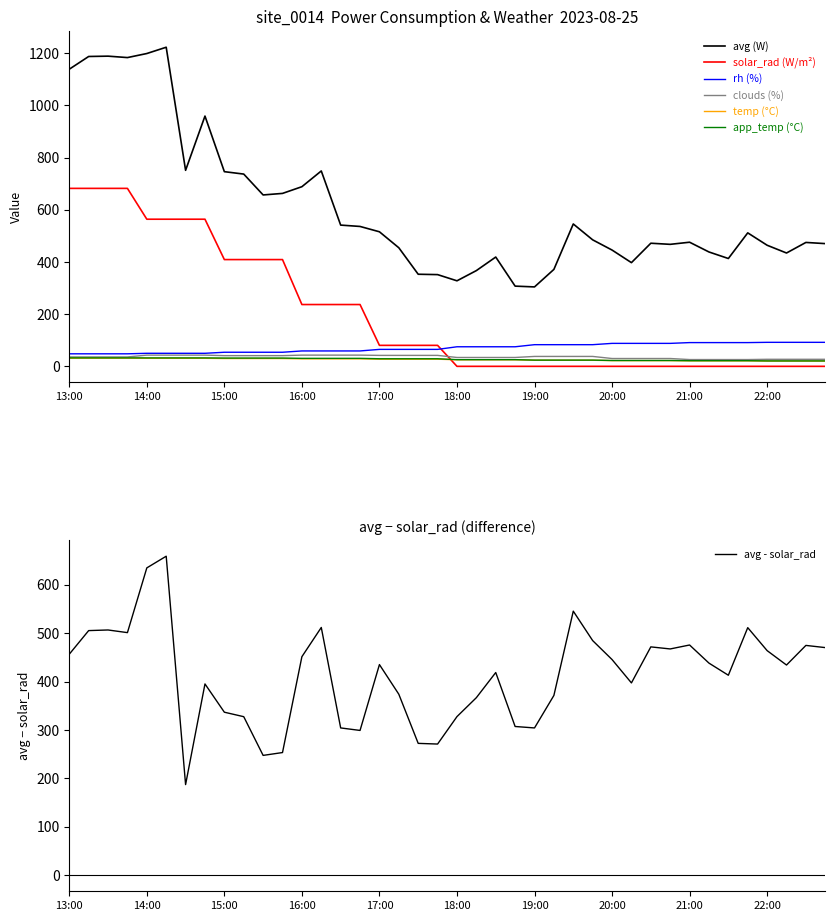

What is the label of the 38th point from the right?

13:30